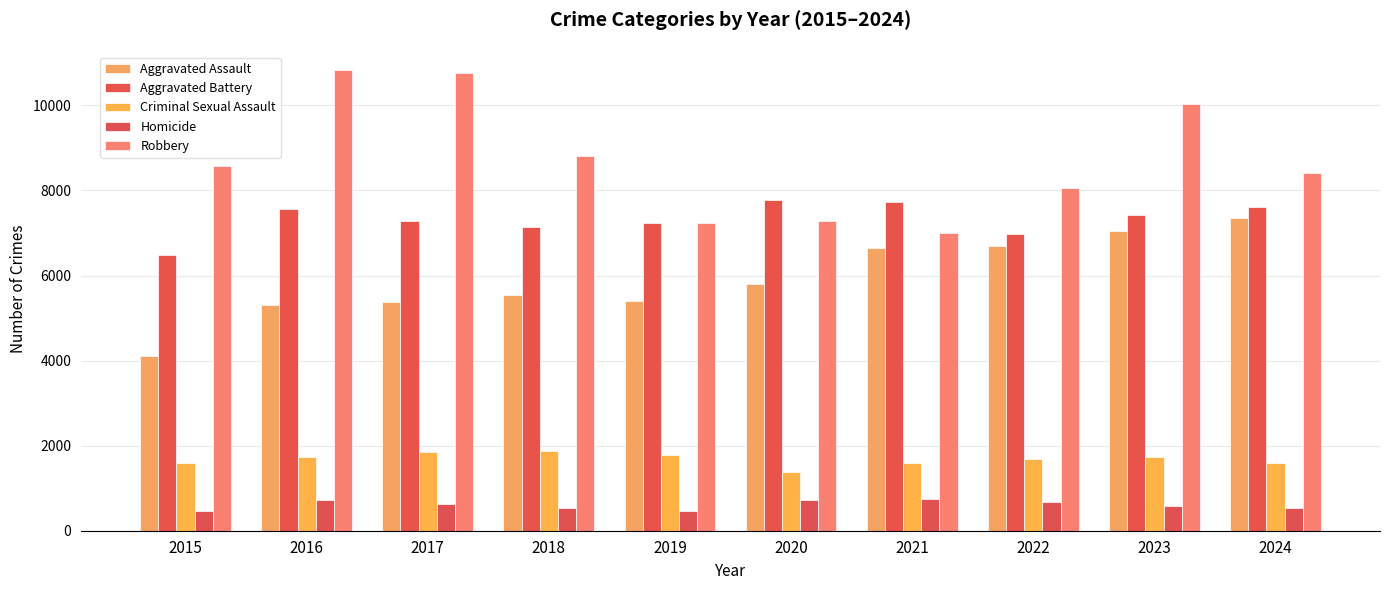

What is the value of the Aggravated Assault bar at the 10th from the left?

7342